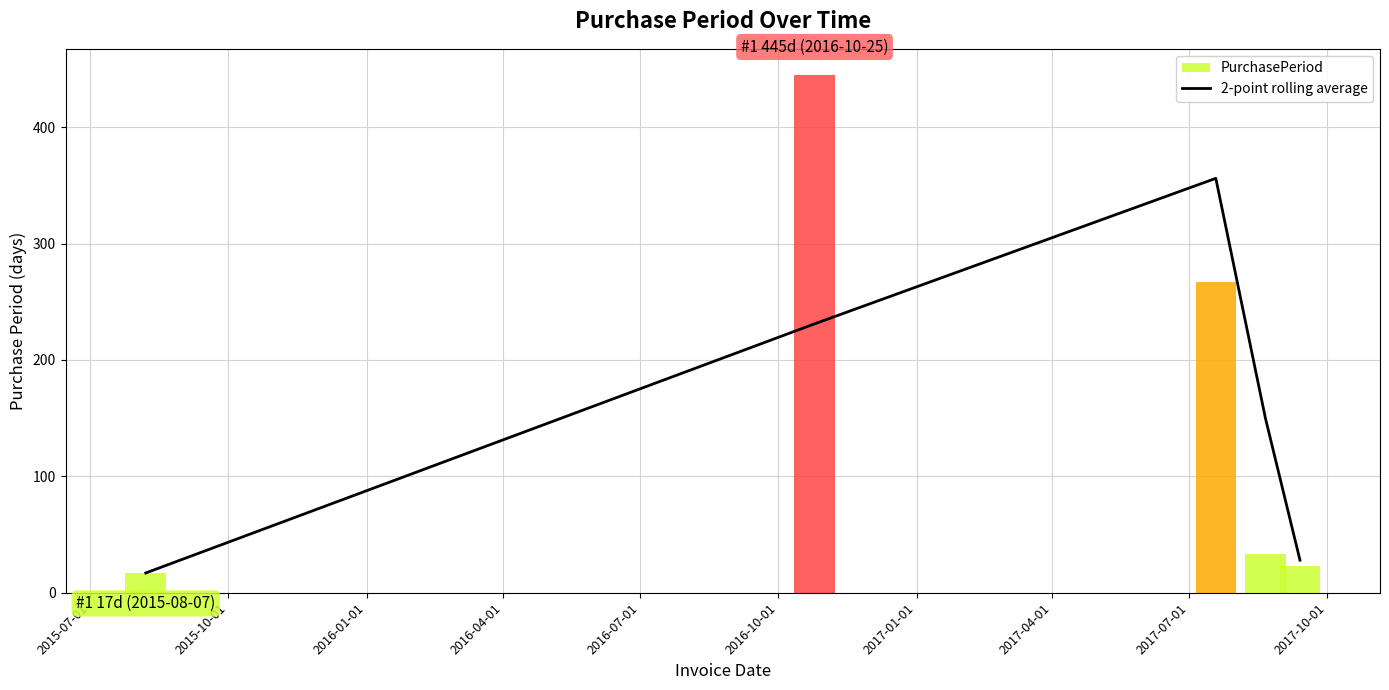

What is the value of the 2nd point from the left?

231